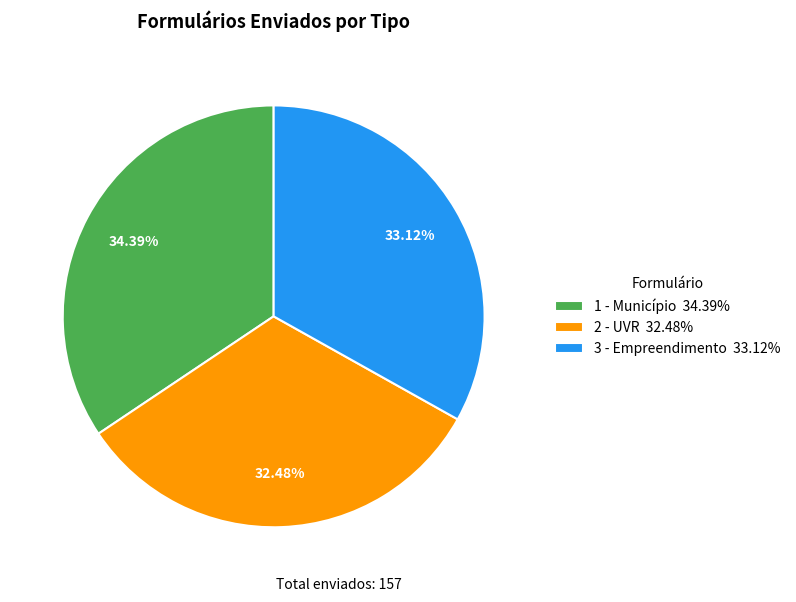

What percentage is the 3 - Empreendimento slice, to the nearest percent?

33%